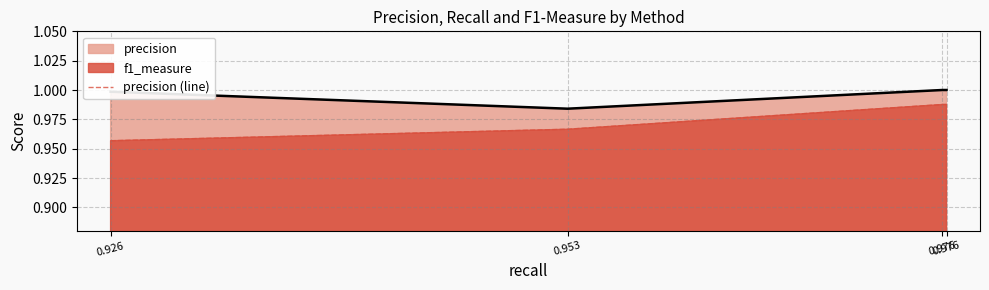

What is the value of the 4th point from the left?

1.0